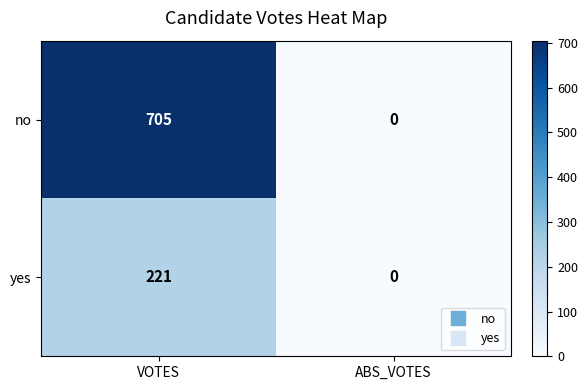

At how many categories does at least one series exceed 429?

1